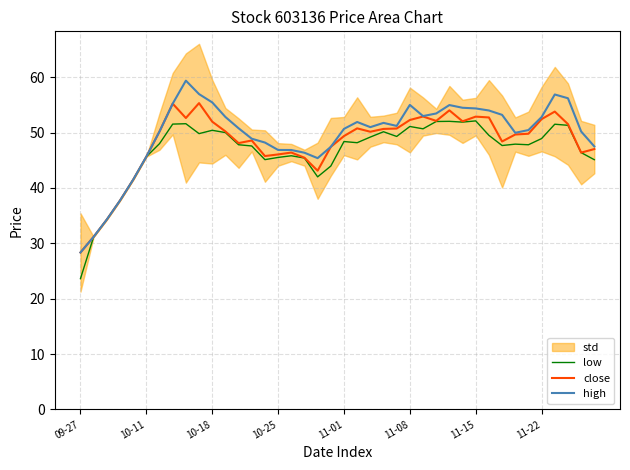

Is the value of high at 9 greater than the value of low at 9?

Yes